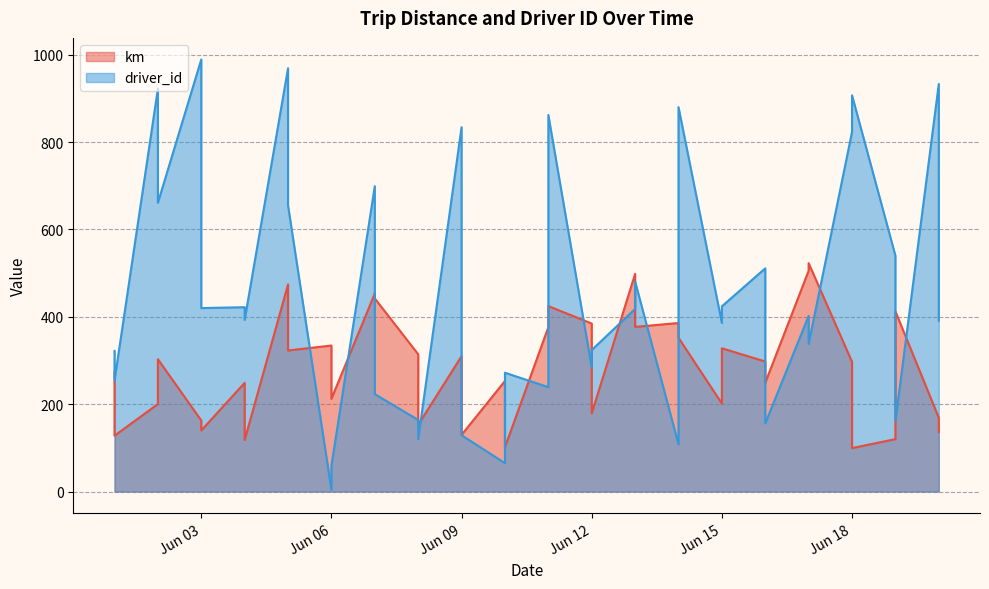

At which label does km first exceed 297?

2015-06-02